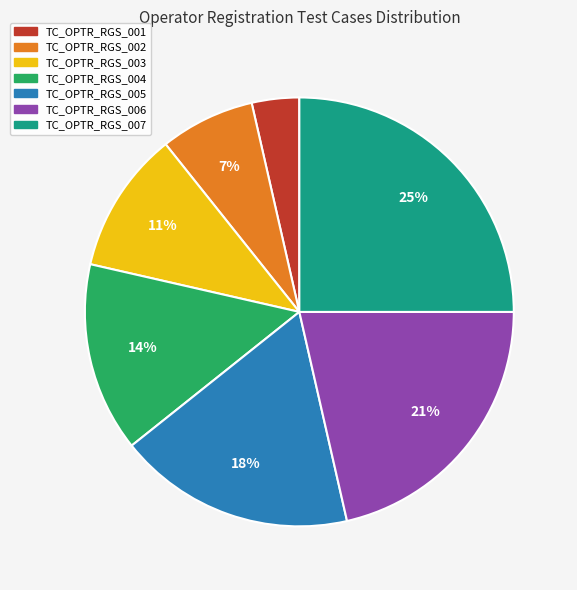

Which category has the biggest portion of the pie?

TC_OPTR_RGS_007